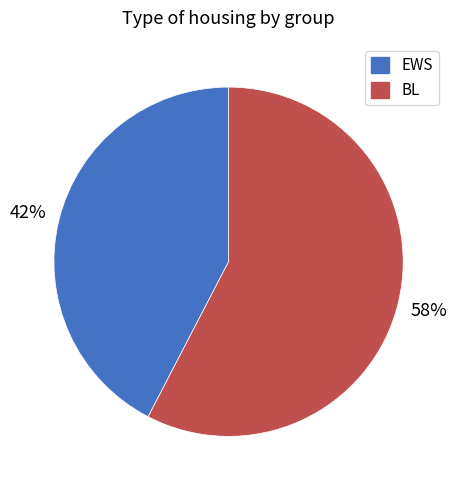

To the nearest percent, what is the combined percentage of BL and EWS?

100%